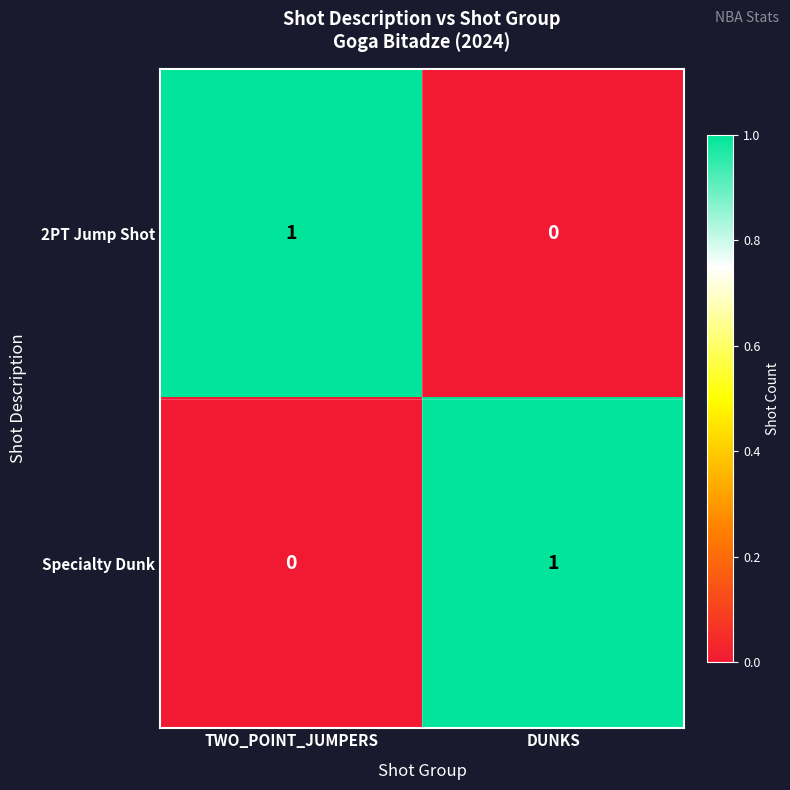

The value of 2PT Jump Shot at TWO_POINT_JUMPERS is 1. True or false?

True